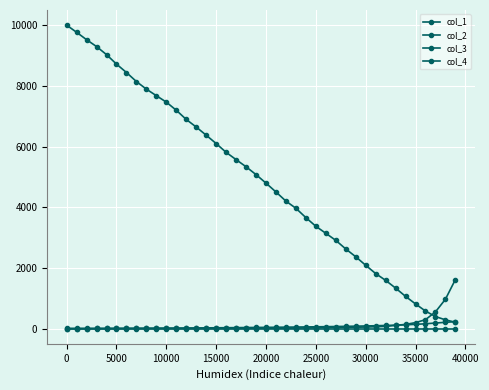

True or false: col_4 has more than 2 interior local peaks.

False